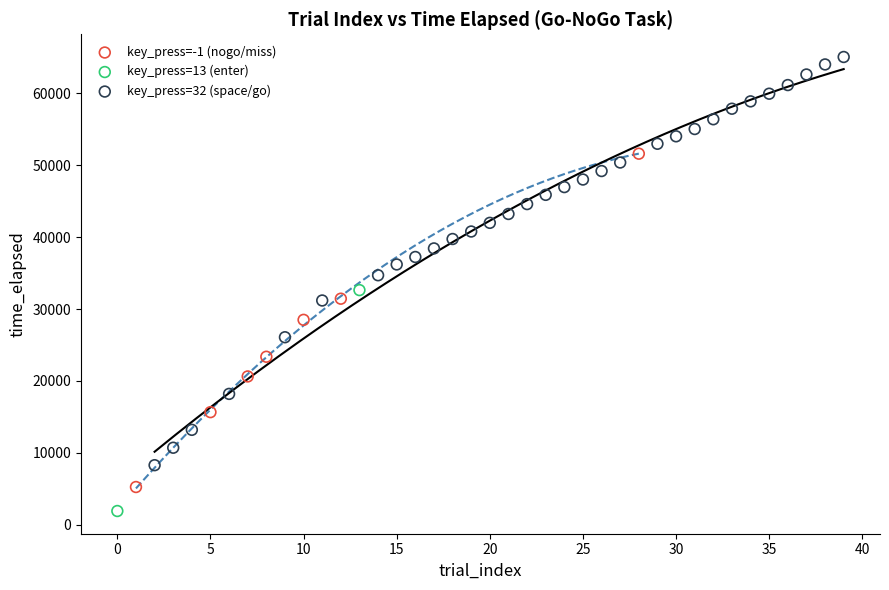

What are all the series names shown in the legend?

key_press=-1 (nogo/miss), key_press=13 (enter), key_press=32 (space/go)